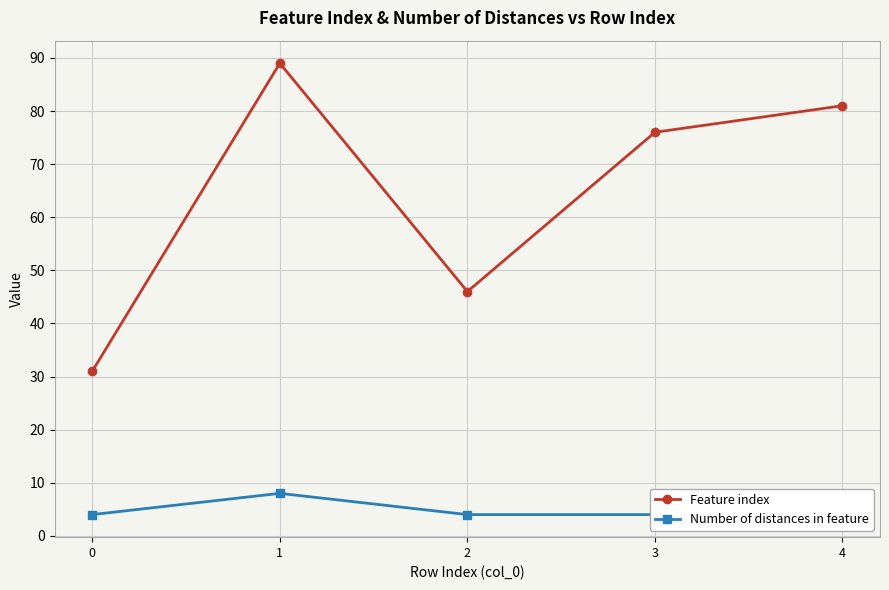

True or false: Feature index and Number of distances in feature cross at least once.

False